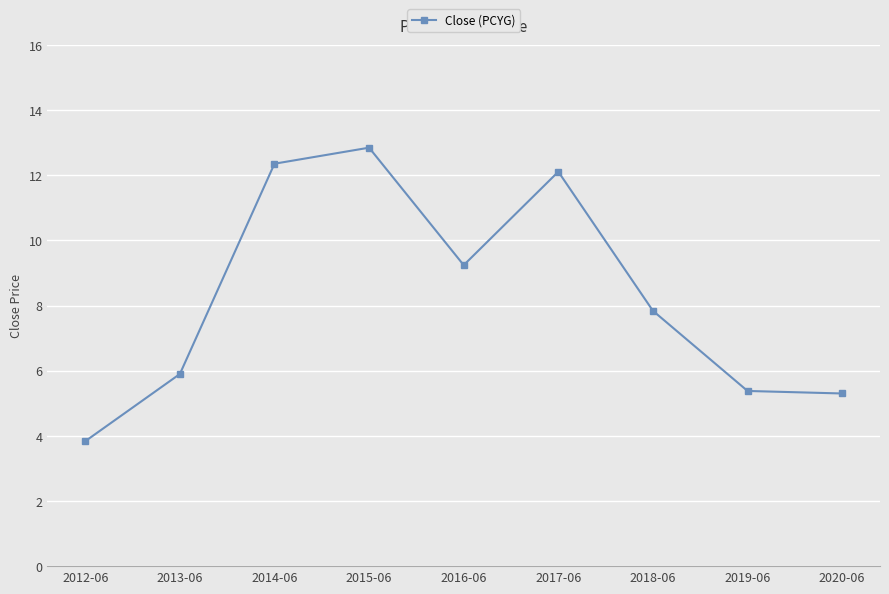

Is this an area chart (filled region under the line)?

No